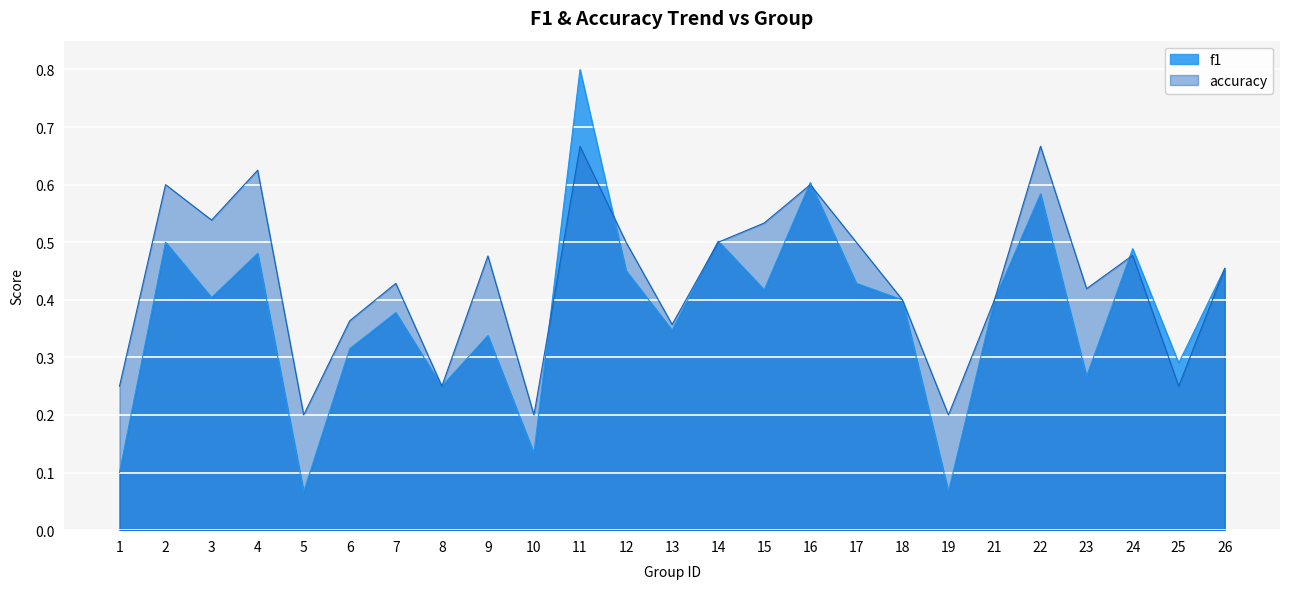

Is the value of f1 at 22 greater than the value of accuracy at 8?

Yes